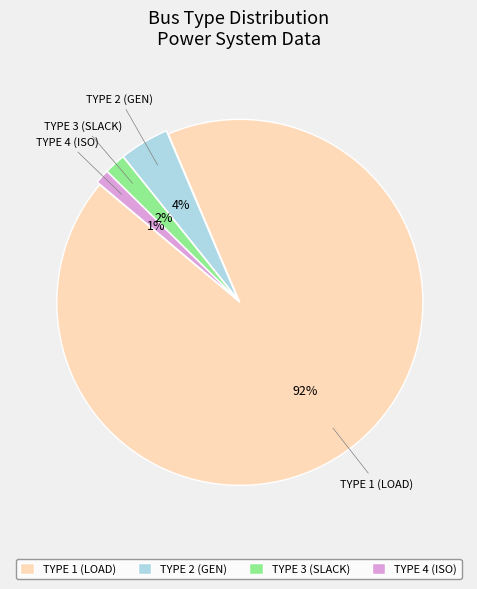

Do TYPE 3 (SLACK) and TYPE 1 (LOAD) together represent more than half of the pie?

Yes